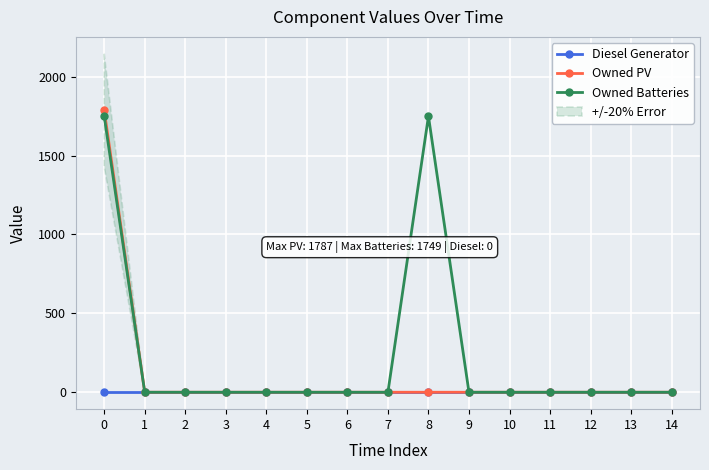

At how many categories does at least one series exceed 778?

2